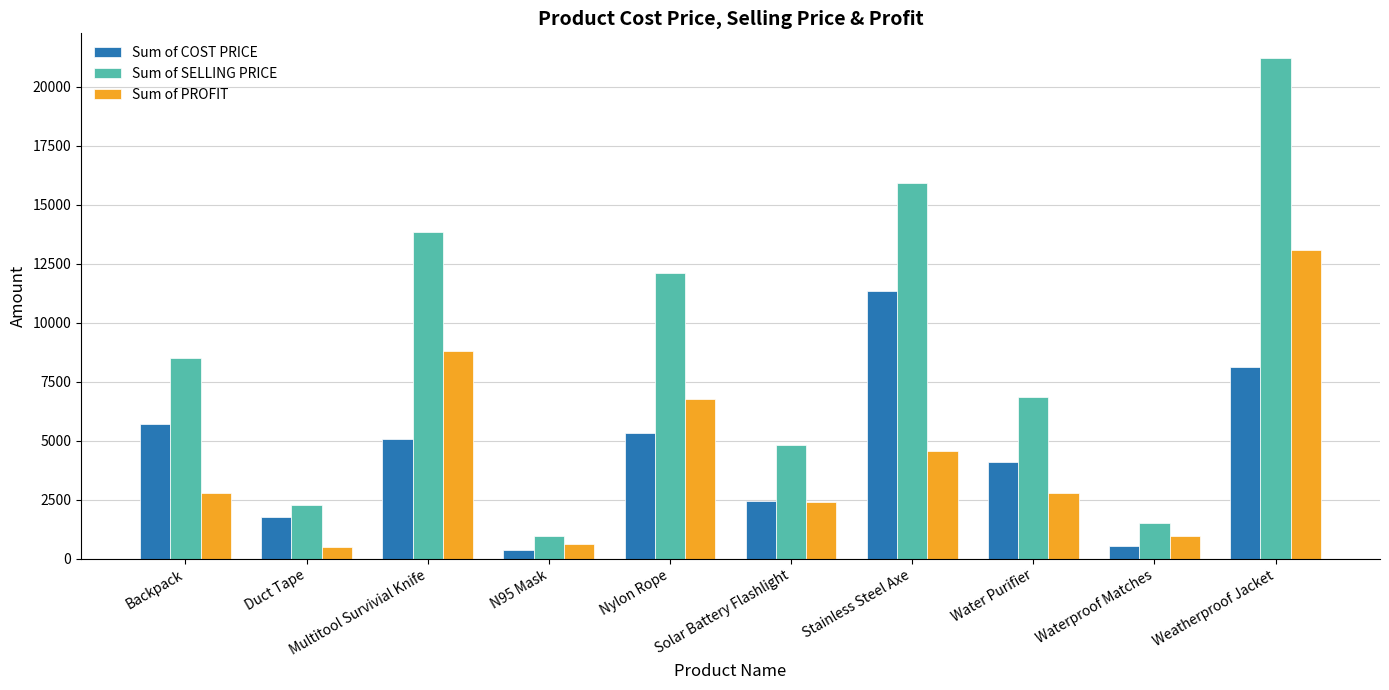

Is the value of Sum of SELLING PRICE at Backpack greater than the value of Sum of COST PRICE at Stainless Steel Axe?

No